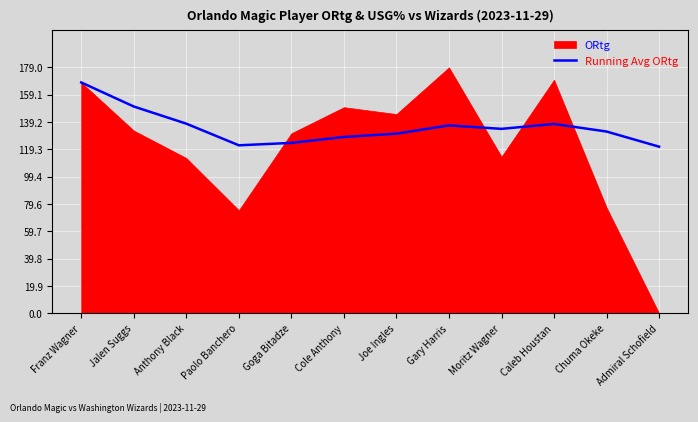

What position from the right is Franz Wagner?

12